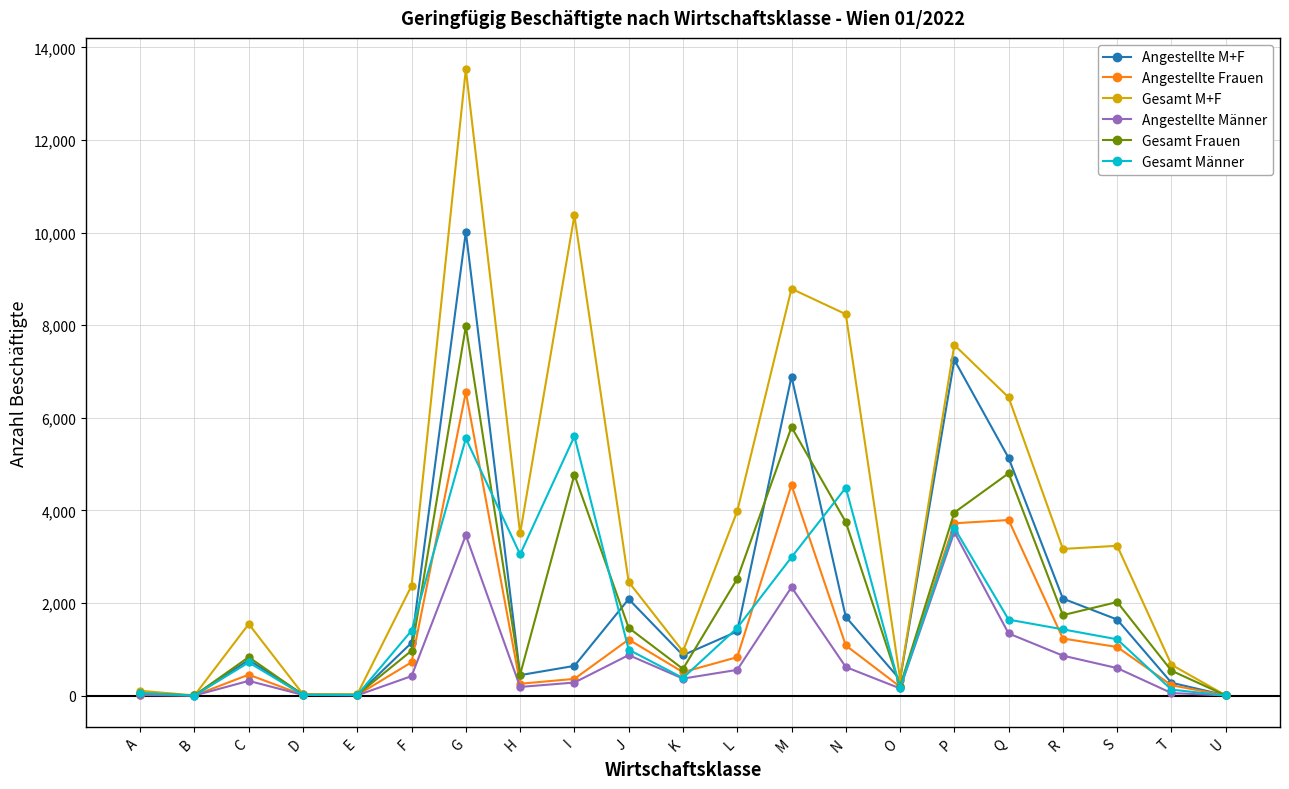

What is the average value of the Gesamt Männer series?

1663